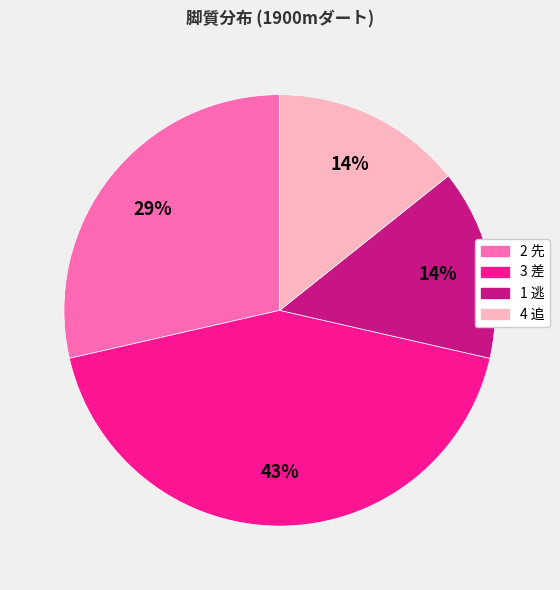

The 3 差 slice represents 17% of the pie. True or false?

False